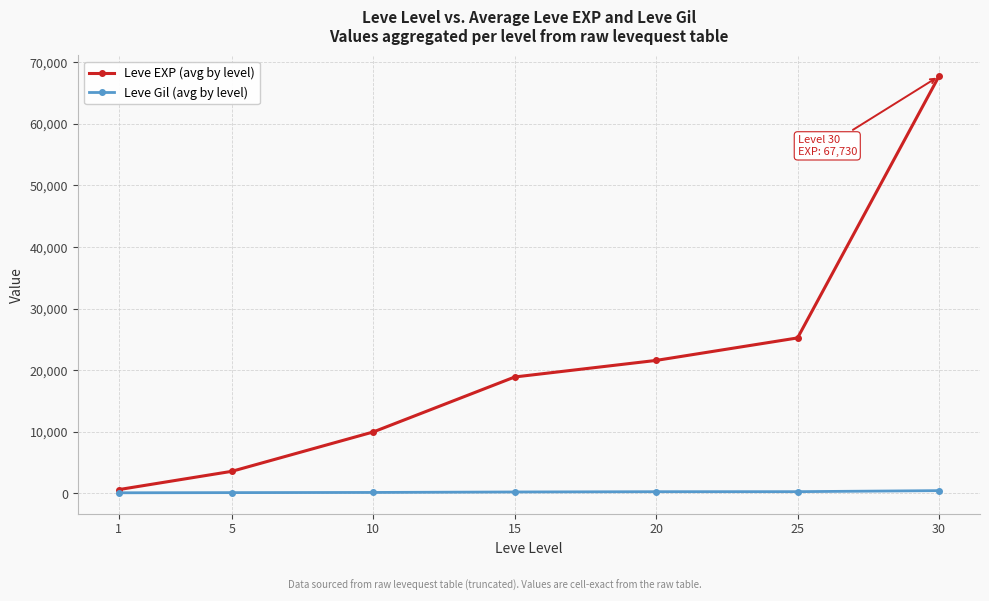

At 30, list the series in order from smallest to largest.

Leve Gil (avg by level), Leve EXP (avg by level)